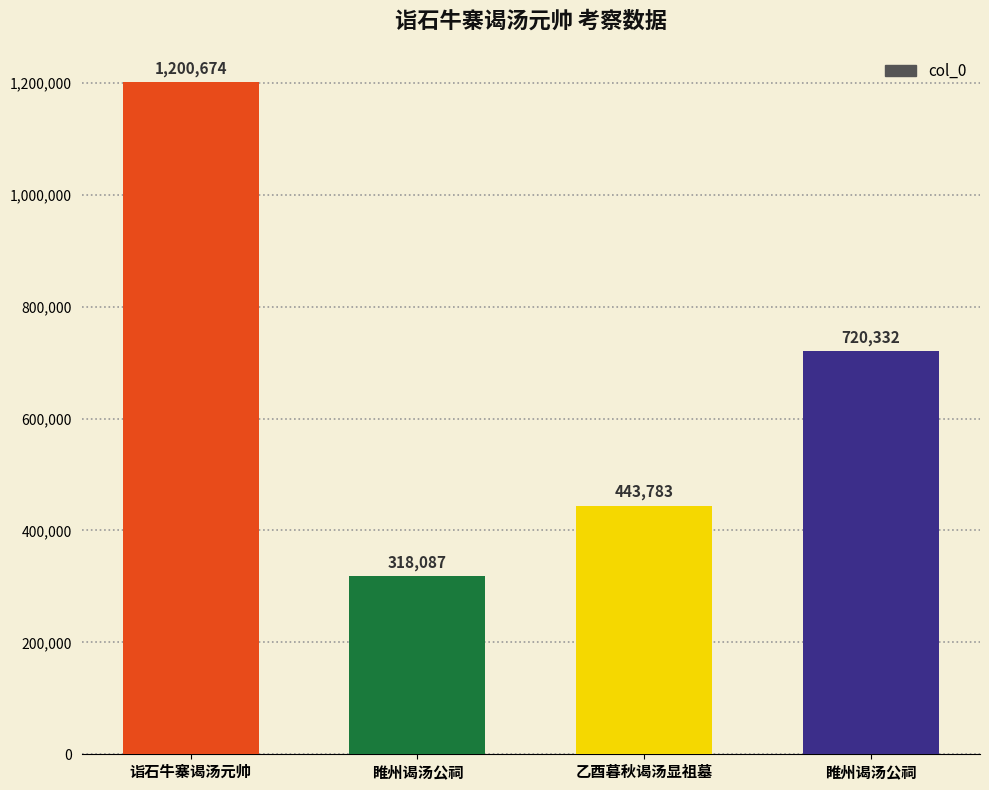

What is the value of the 1st bar from the left?

1200674